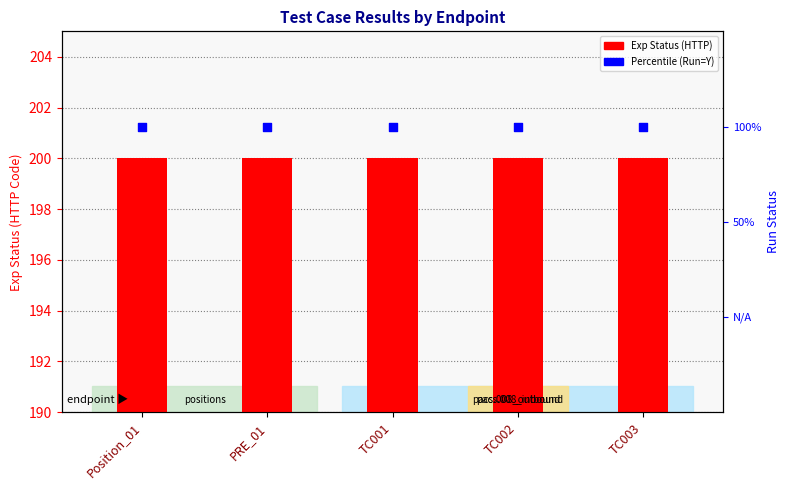

What is the total value across all series at PRE_01?

201